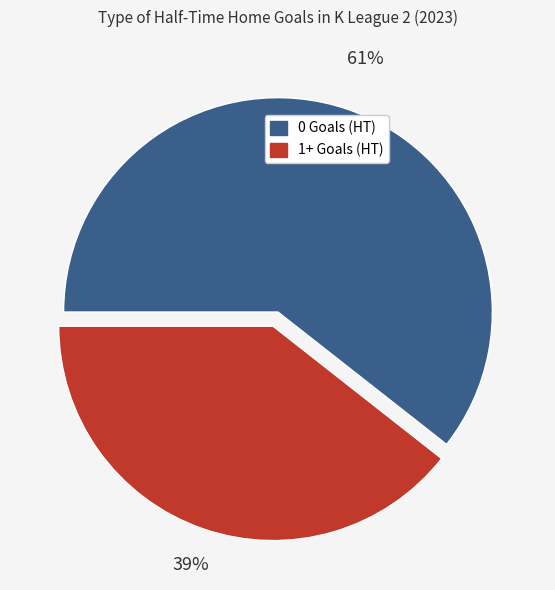

Does 1+ Goals (HT) represent more than half of the total?

No